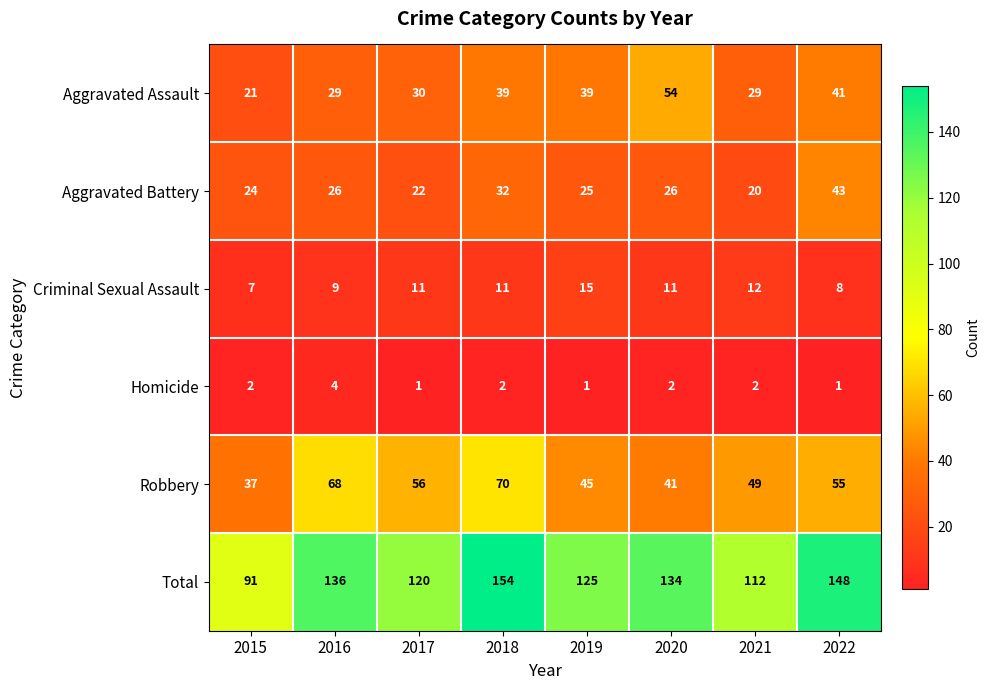

What is the average value of the Aggravated Assault series?

35